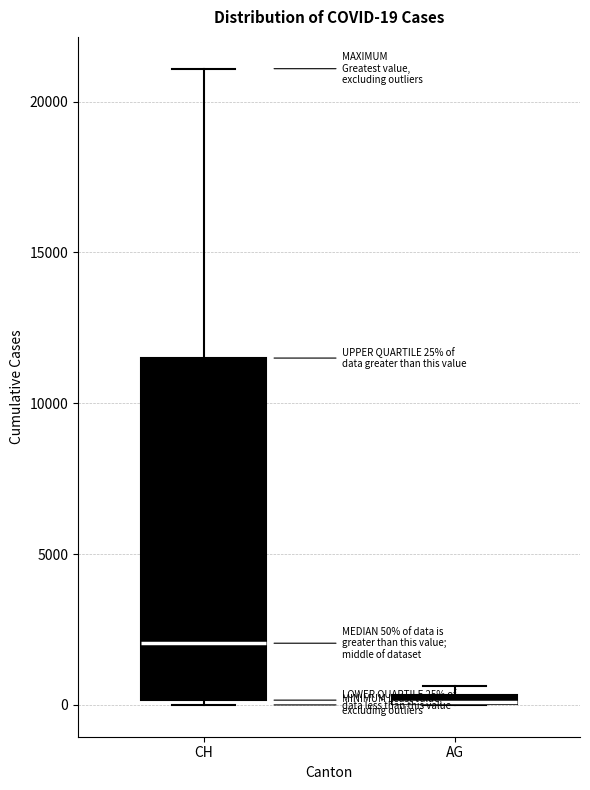

Which box is the tallest, from its lower edge to its upper edge?

CH